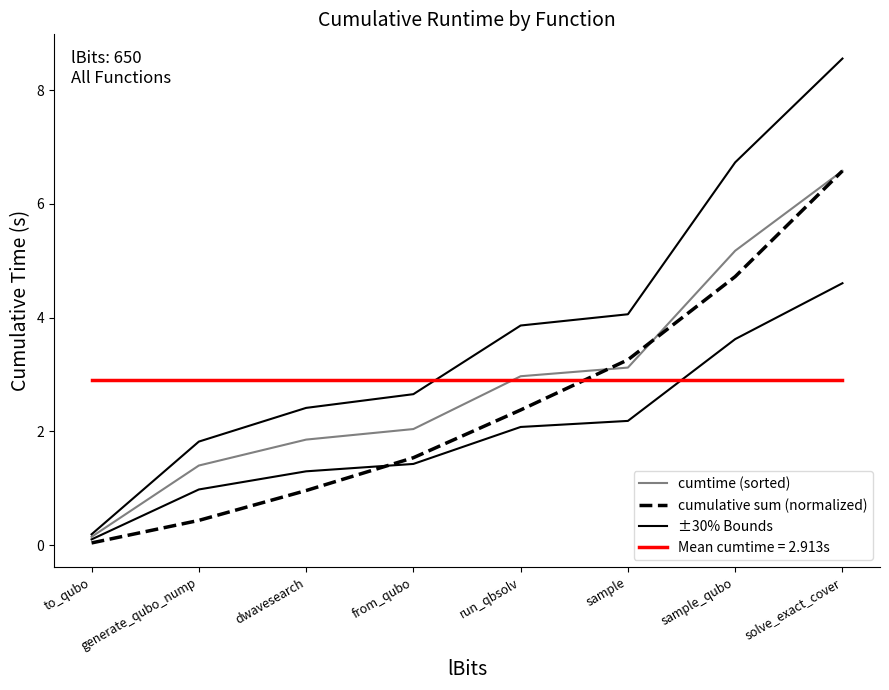

True or false: ±30% Bounds and cumtime (sorted) intersect in this chart.

False